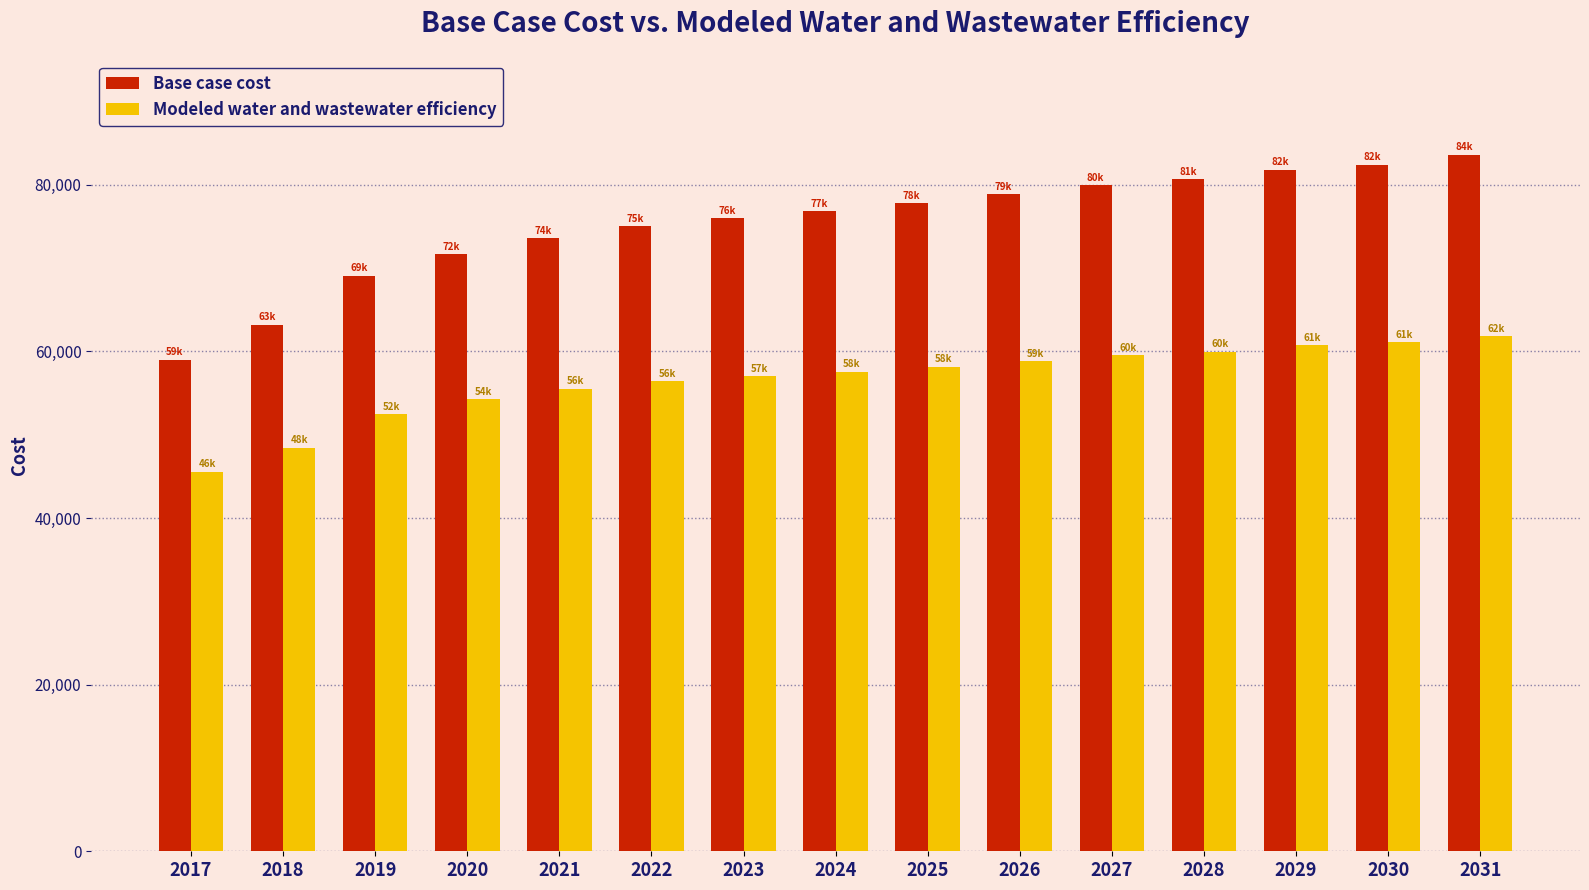

What are all the series names shown in the legend?

Base case cost, Modeled water and wastewater efficiency